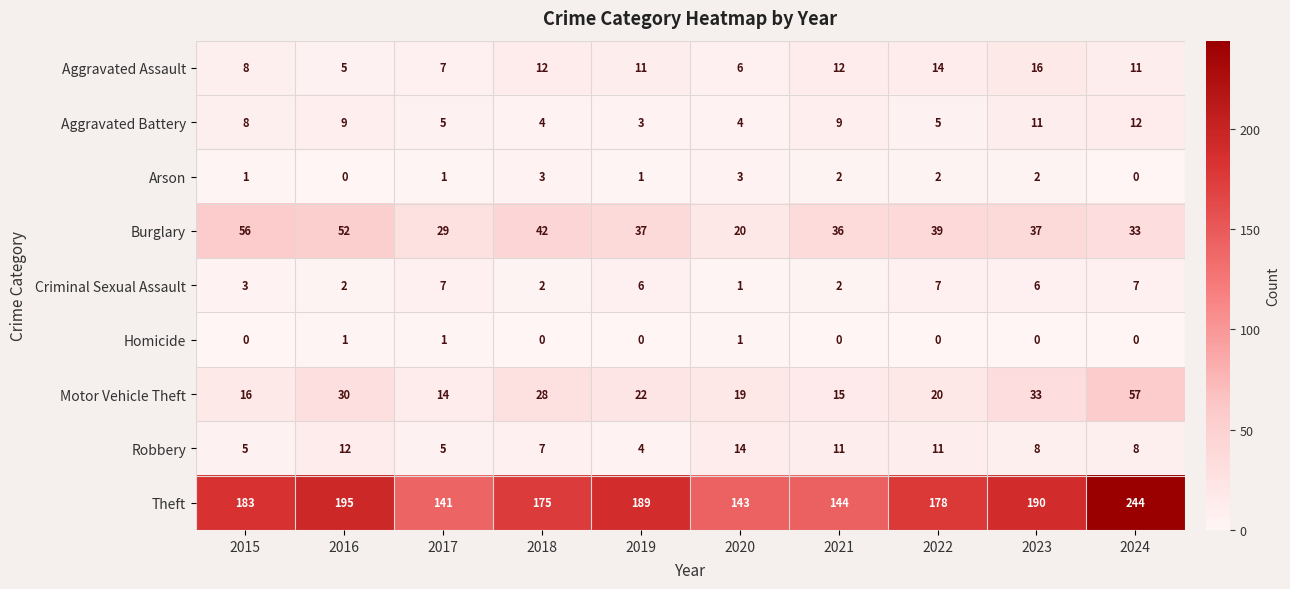

Which category has the lowest value in the Aggravated Assault series?

2016